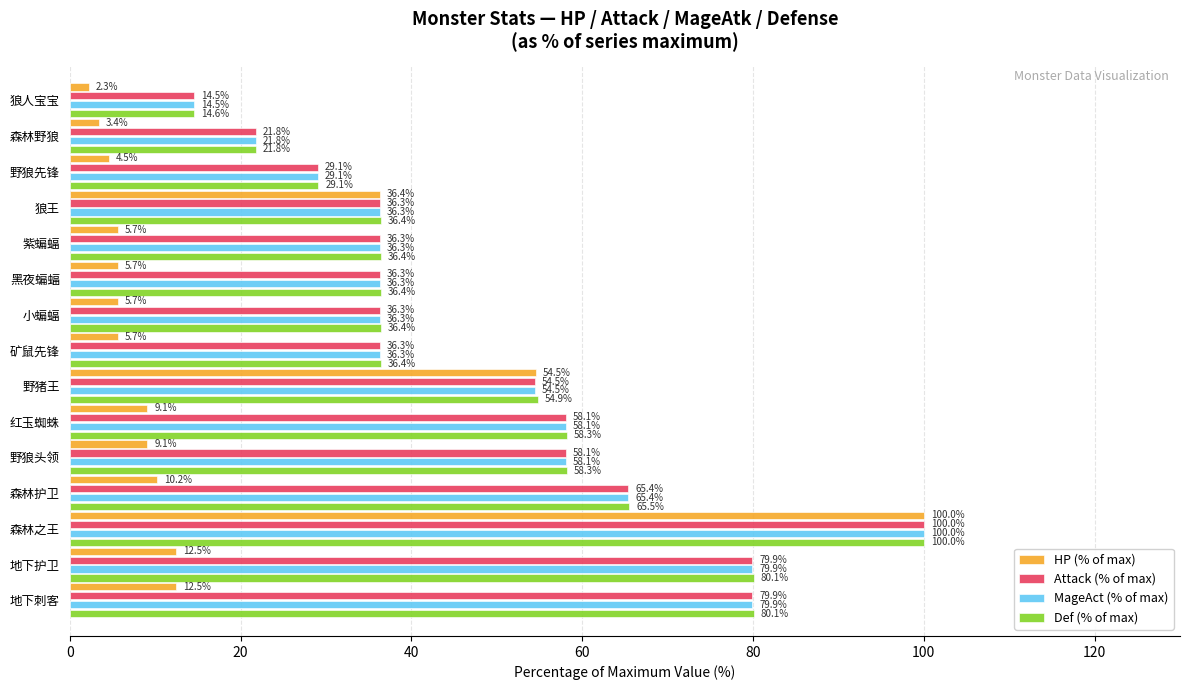

True or false: MageAct (% of max) has a value of 80.9 at 红玉蜘蛛.

False